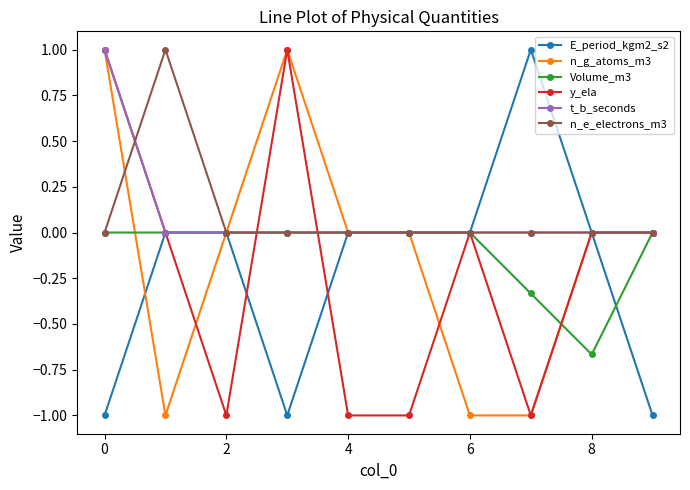

What is the value of the n_g_atoms_m3 point at the 8th from the left?

-1.0